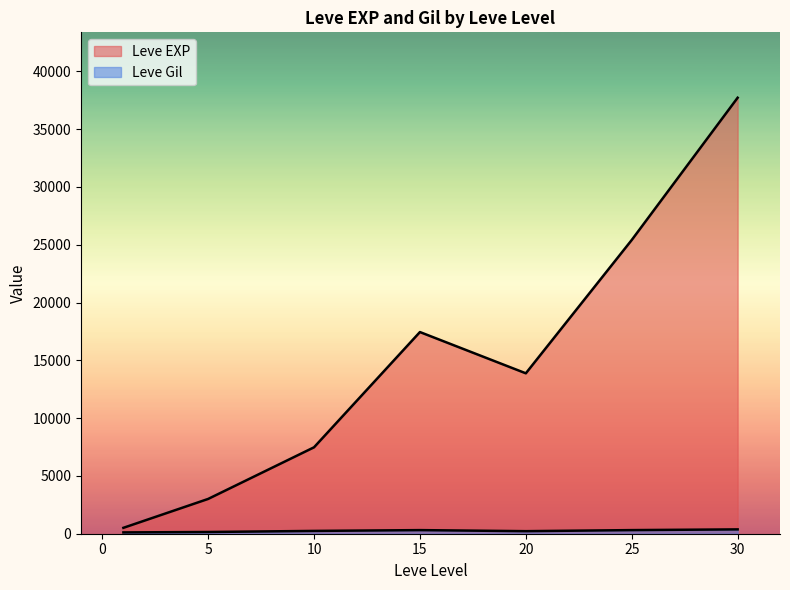

What are all the series names shown in the legend?

Leve EXP, Leve Gil